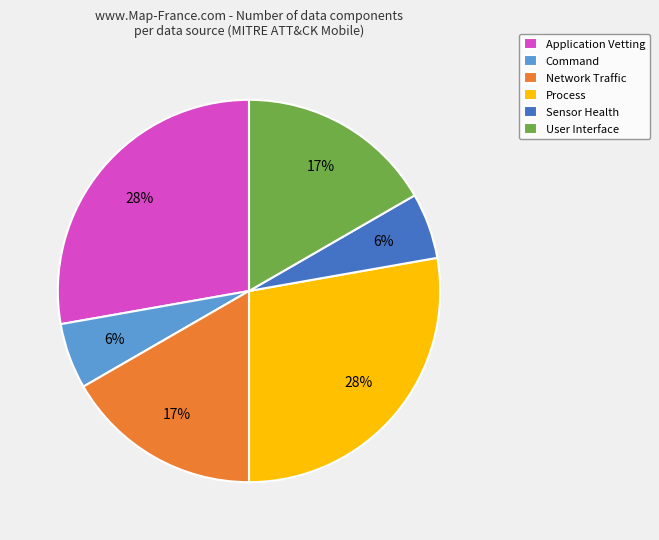

Approximately how many times larger is the value at Network Traffic compared to User Interface?

1.0